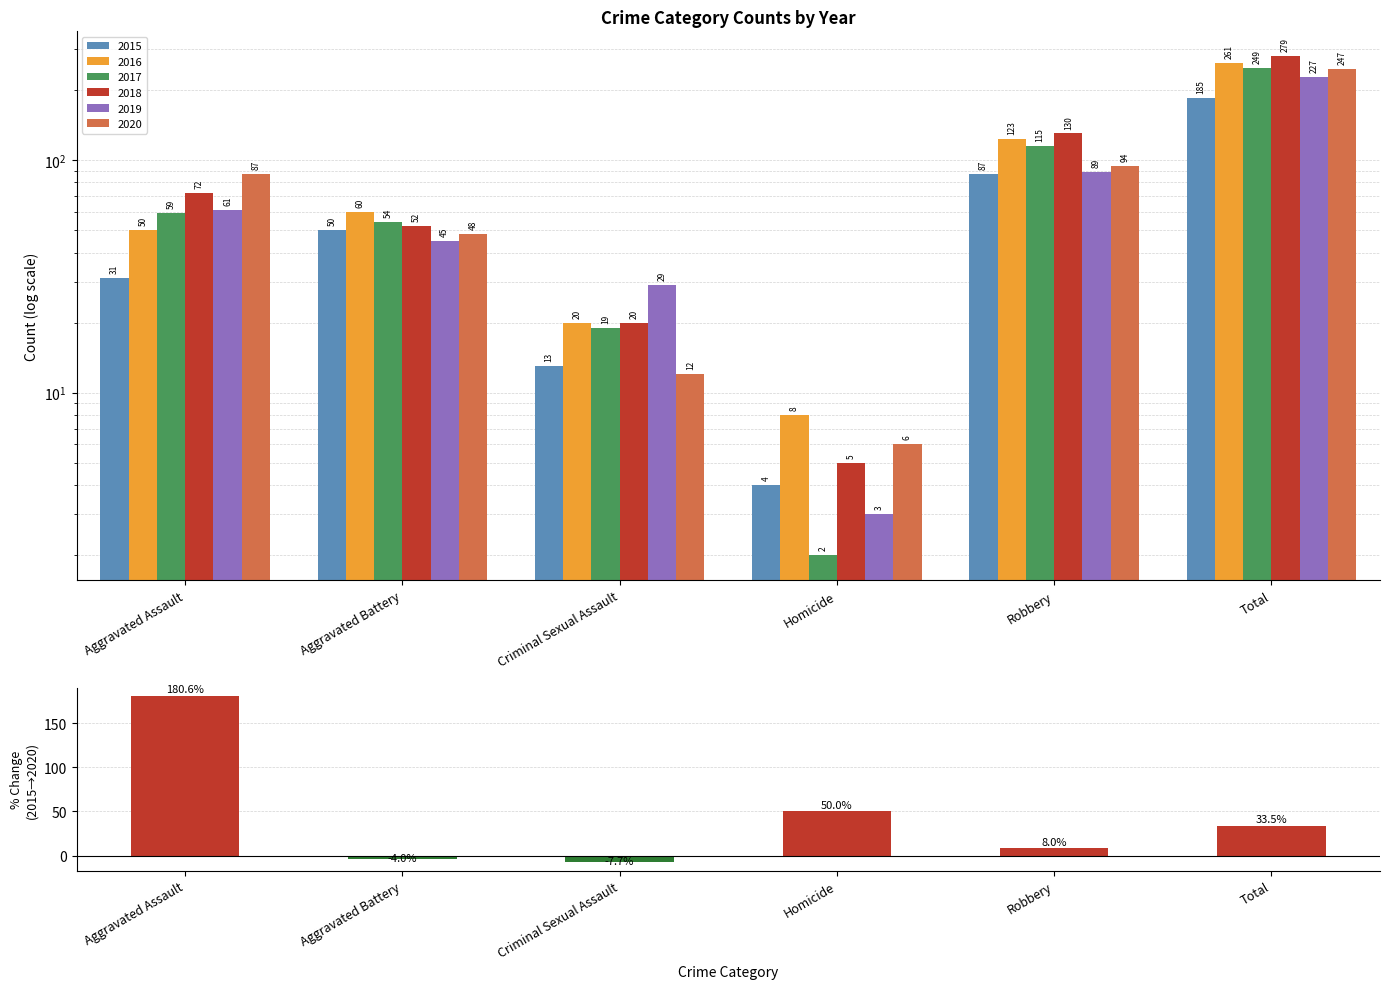

What is the average value?

43.4